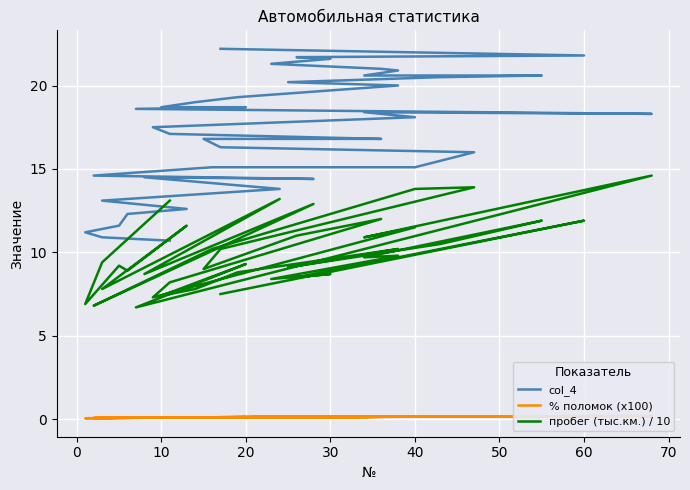

True or false: col_4 and % поломок (x100) intersect in this chart.

False